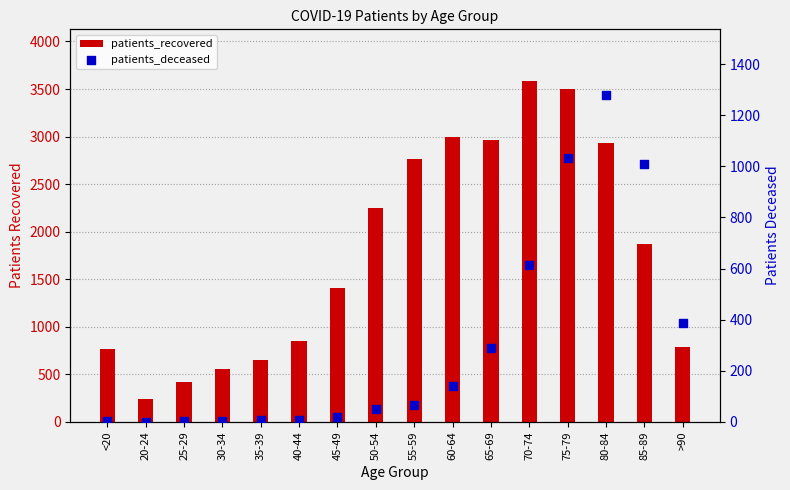

Which series has the largest Y range (max minus min)?

patients_recovered